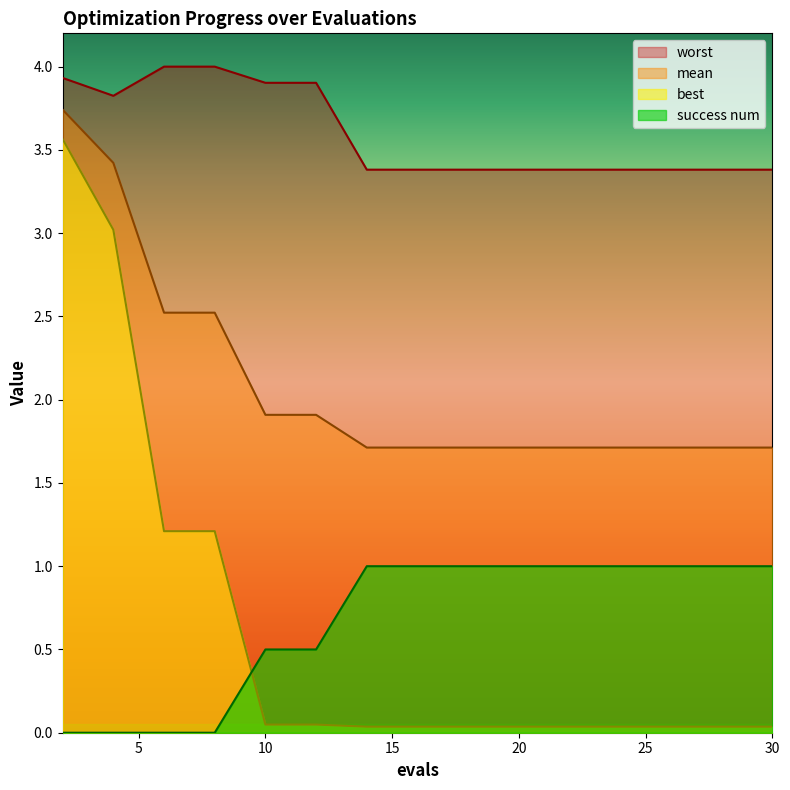

What is the spread (max minus min) of values at 30?

3.3